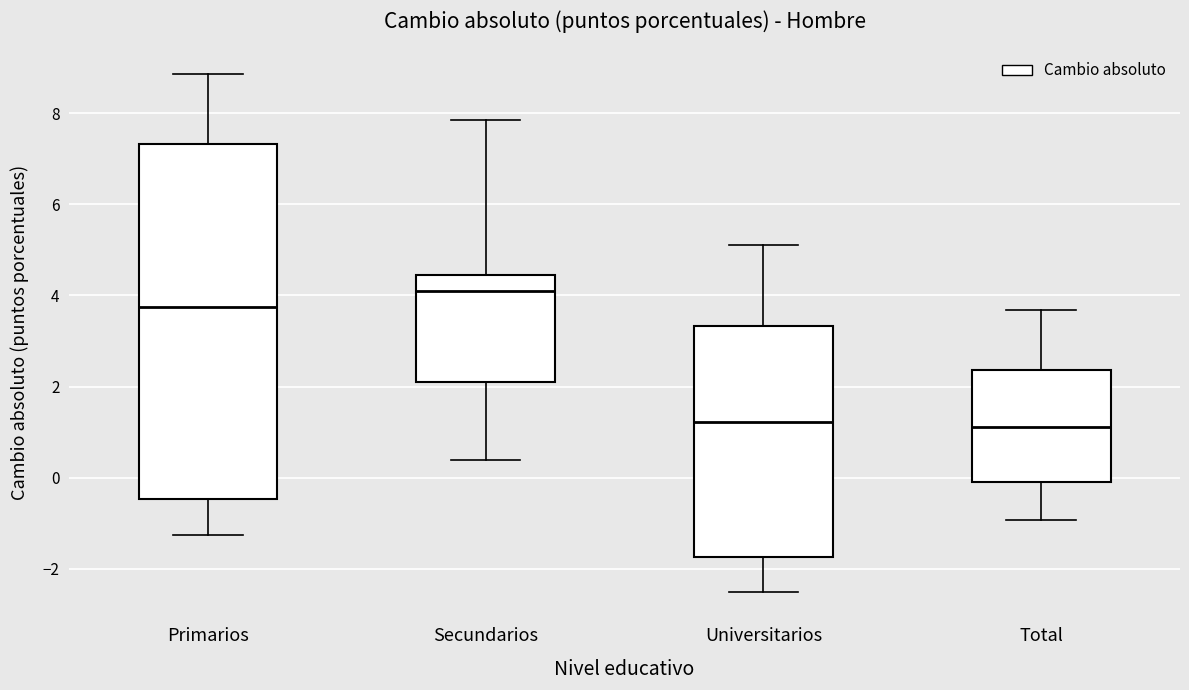

Comparing the boxes themselves (not the whiskers), which one is the tallest?

Primarios